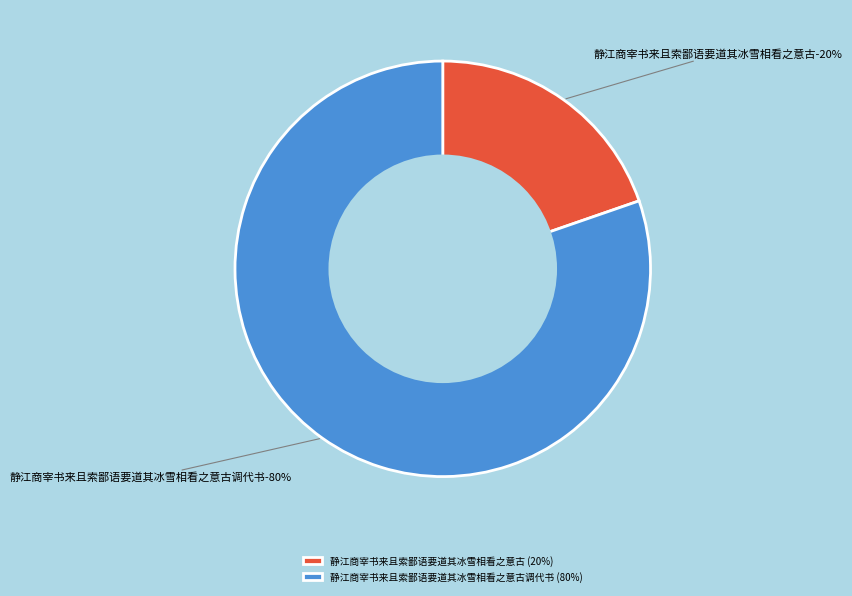

Between 静江商宰书来且索鄙语要道其冰雪相看之意古调代书 and 静江商宰书来且索鄙语要道其冰雪相看之意古, which is larger?

静江商宰书来且索鄙语要道其冰雪相看之意古调代书